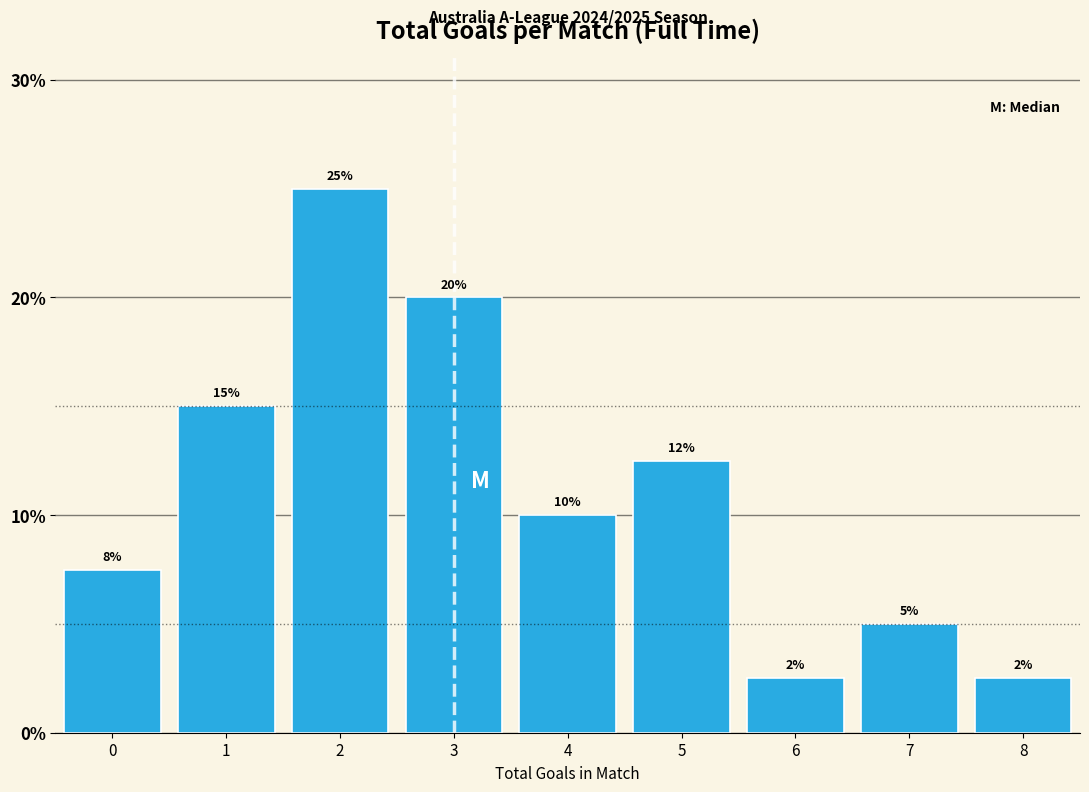

What is the smallest value displayed?

2.5